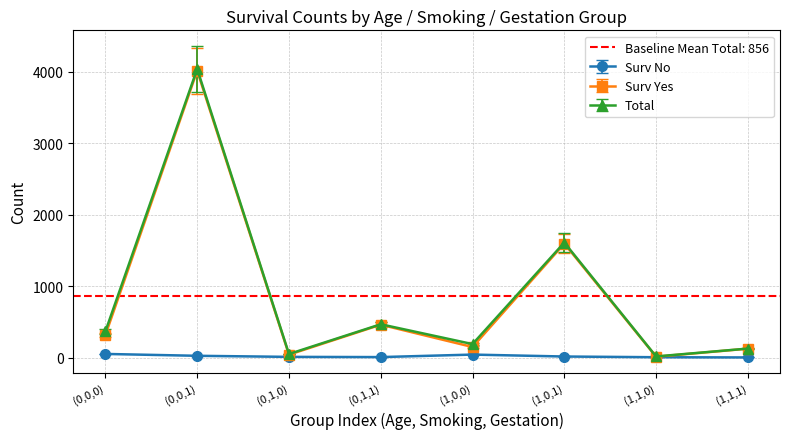

True or false: Surv Yes and Total cross at least once.

False